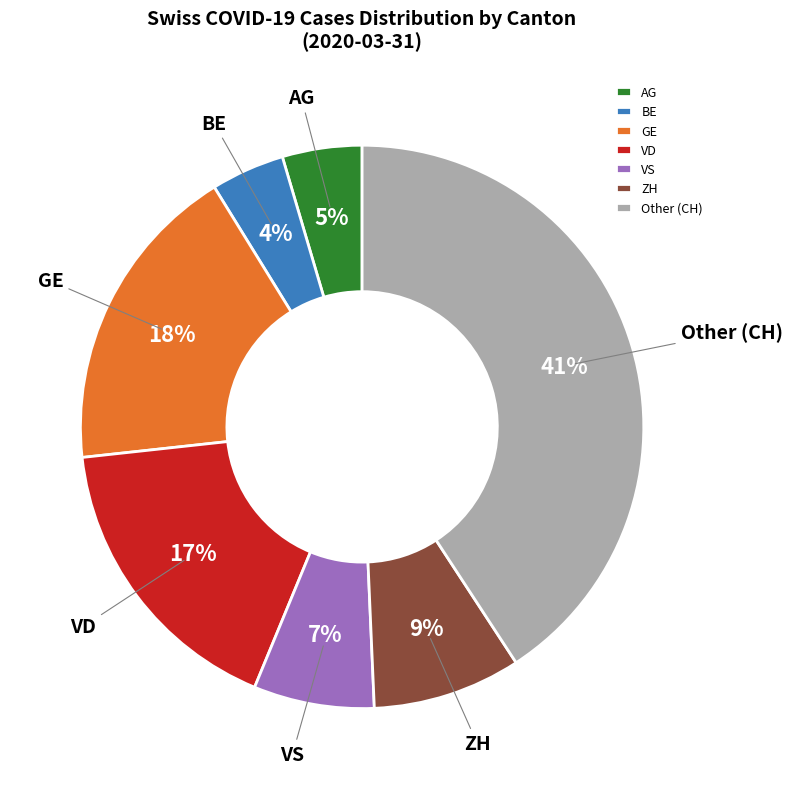

To the nearest percent, what is the combined percentage of Other and VS?

48%